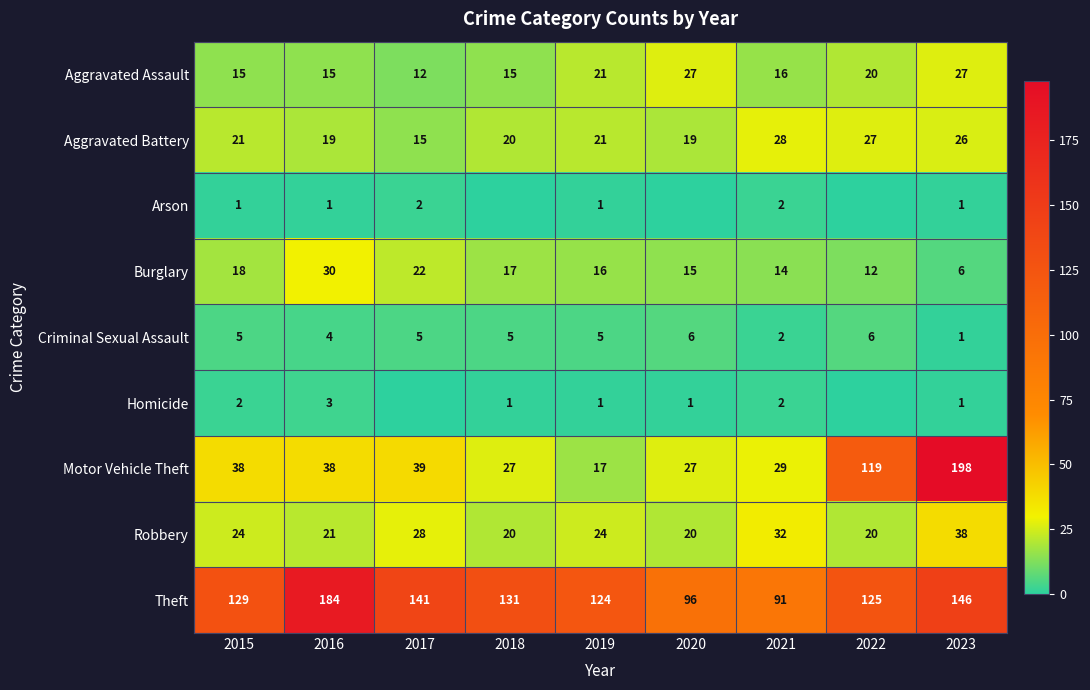

True or false: Criminal Sexual Assault has a value of 4 at 2016.

True